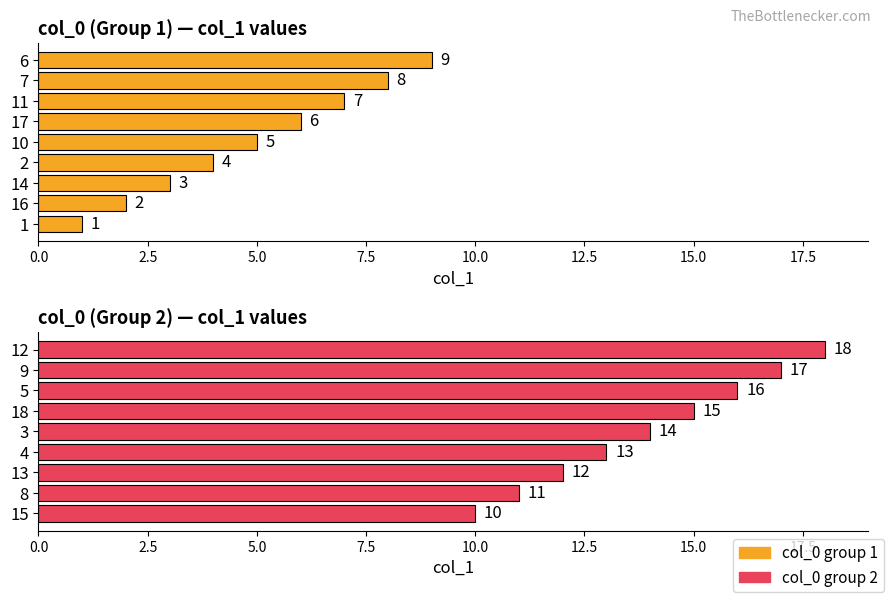

Does the chart contain stacked bars?

No